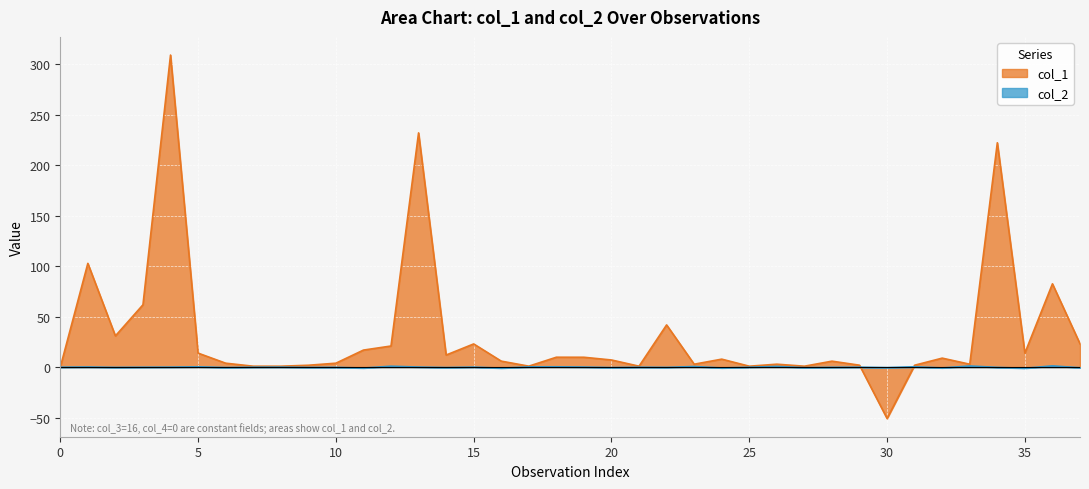

At 29, list the series in order from smallest to largest.

col_2, col_1